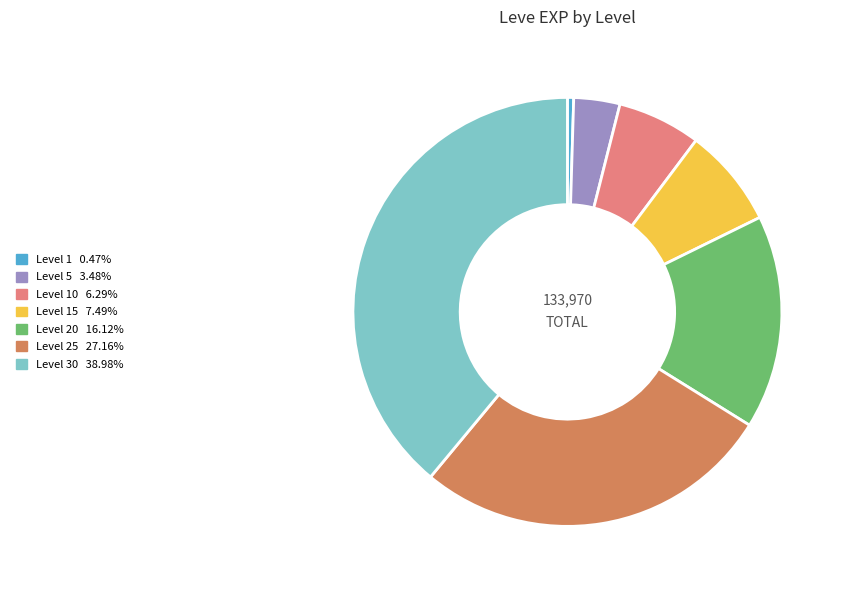

Is there a majority slice in this chart?

No